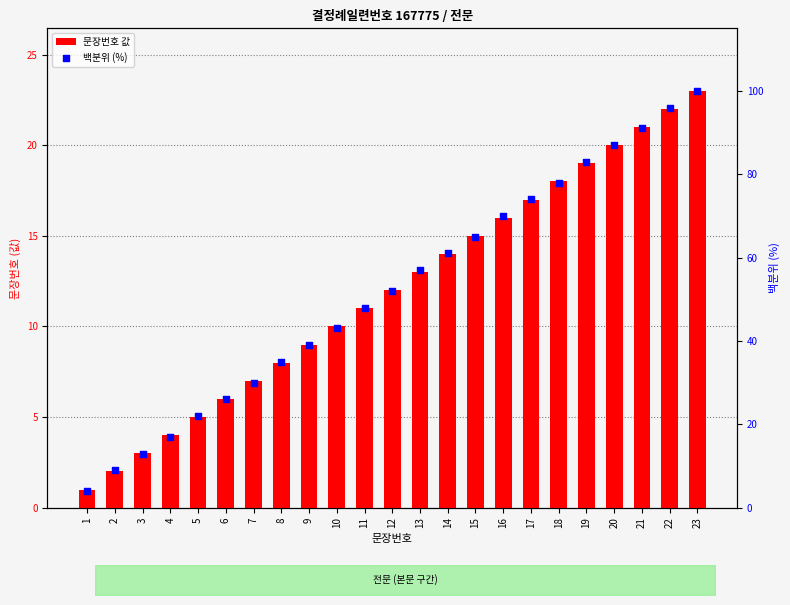

Which series has the widest spread of Y values?

백분위 (%)